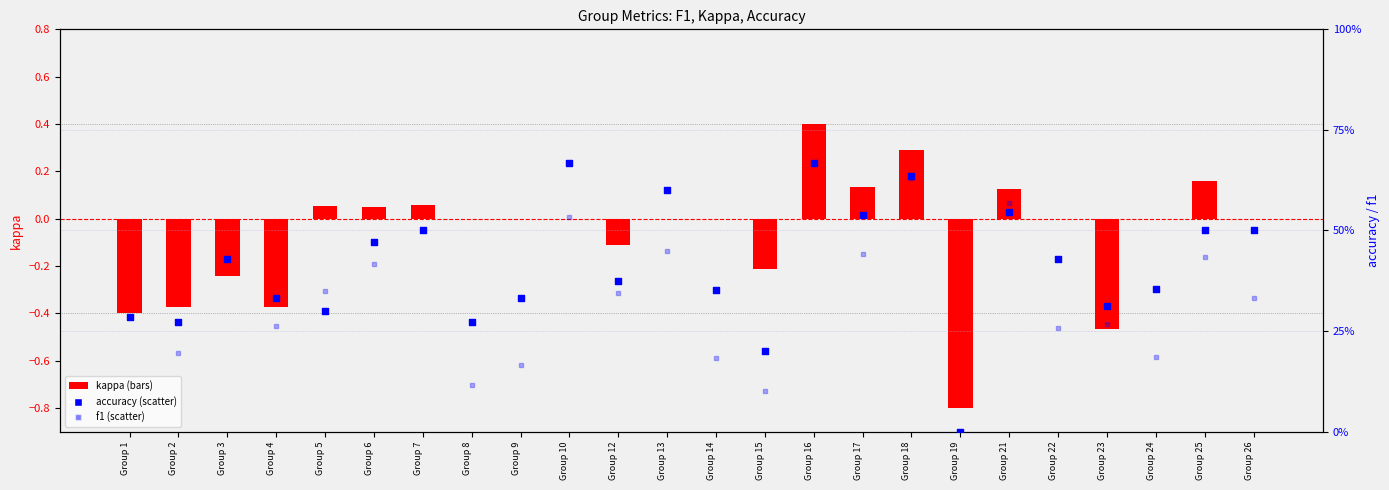

Which series has the largest total across all categories?

accuracy